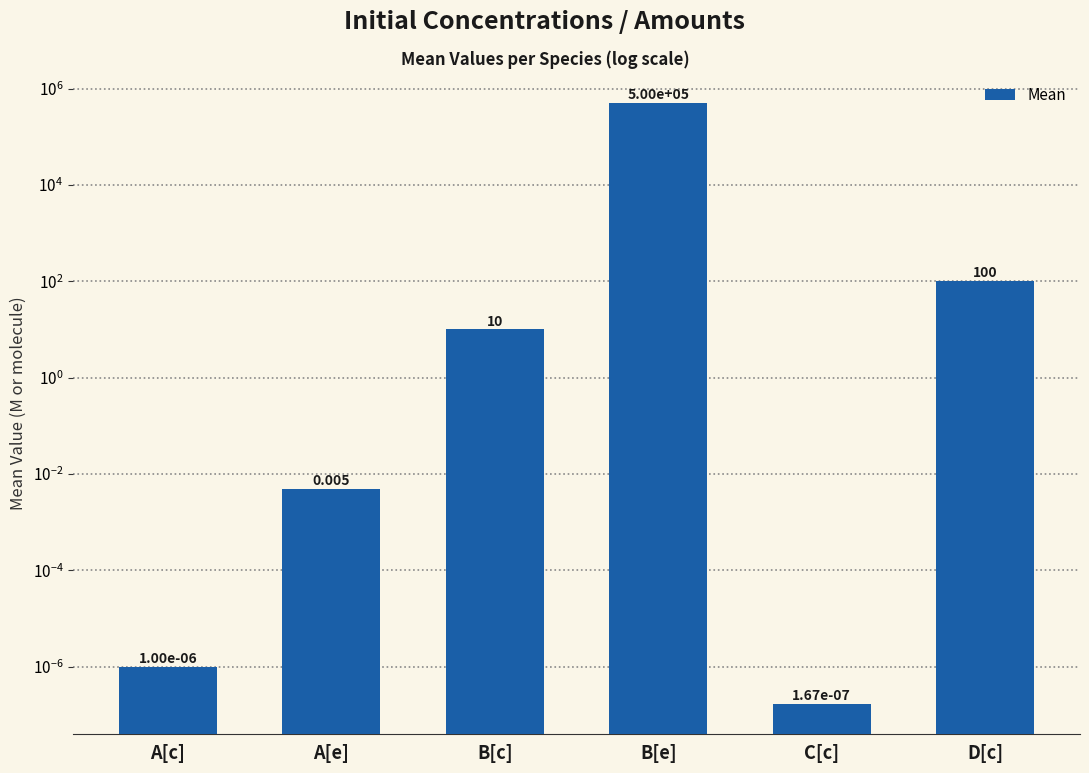

Are the bars grouped side by side (vs. stacked)?

No